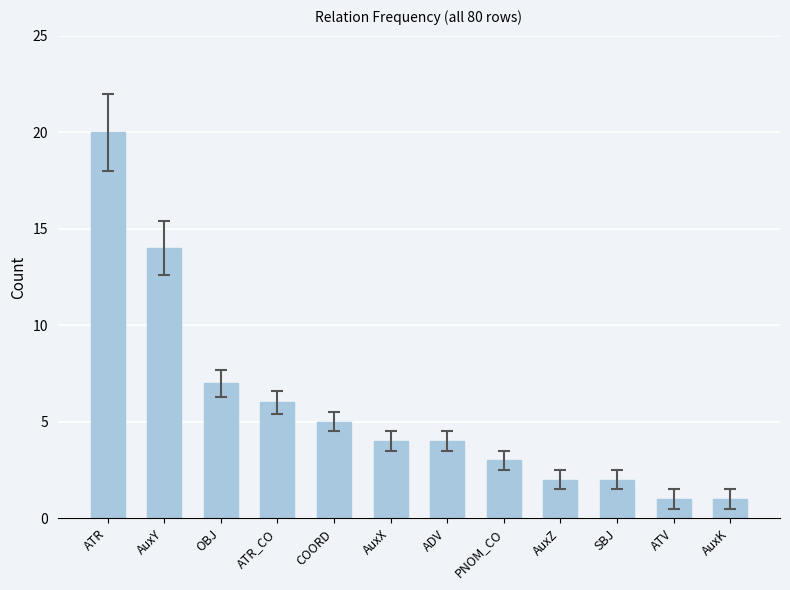

Reading left to right, list all the values displayed in this chart.

20	14	7	6	5	4	4	3	2	2	1	1